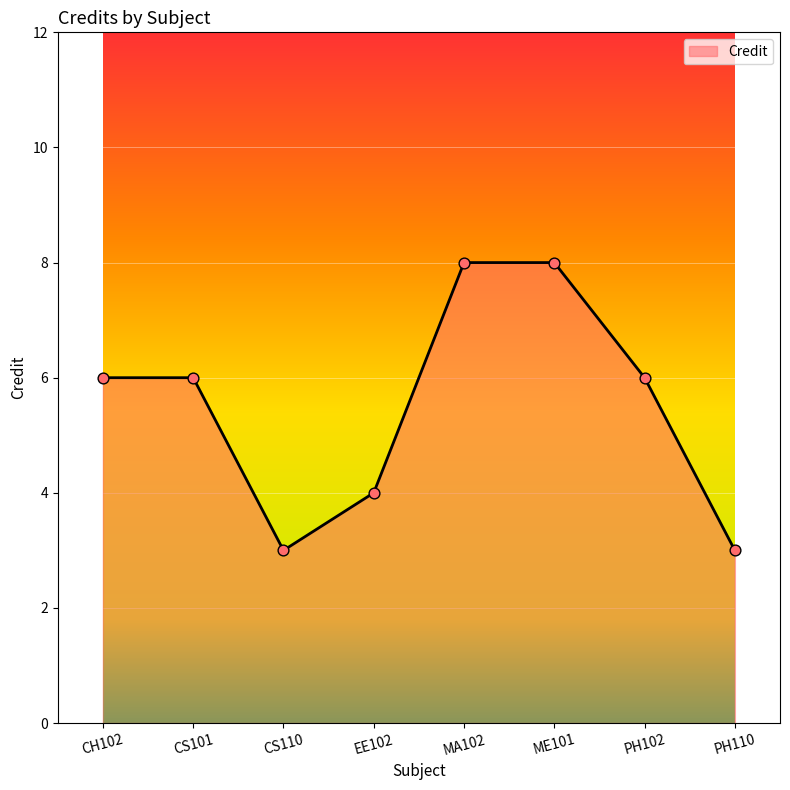

What is the ratio of the value at PH110 to the value at MA102?

0.4